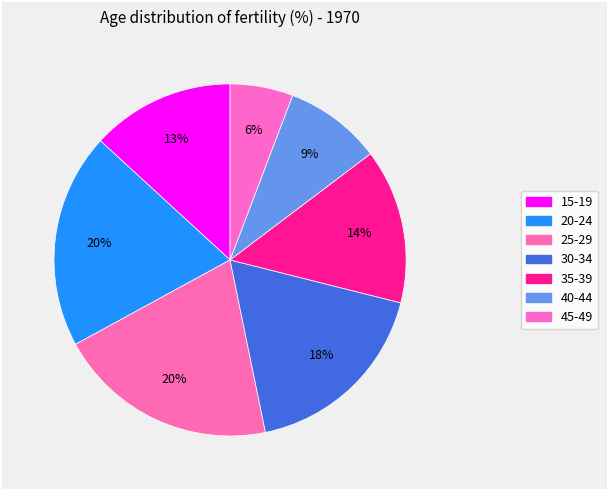

How many segments does this pie chart have?

7